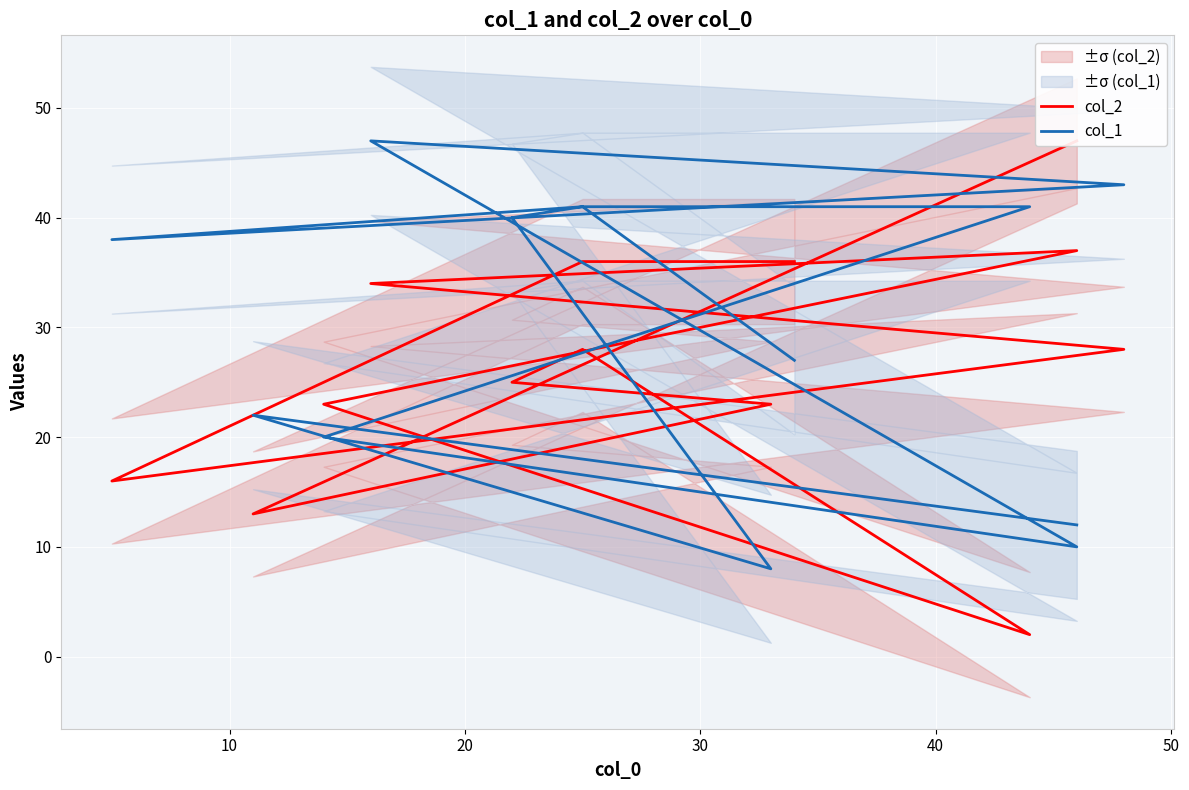

How many intersections are there between col_1 and col_2?

6